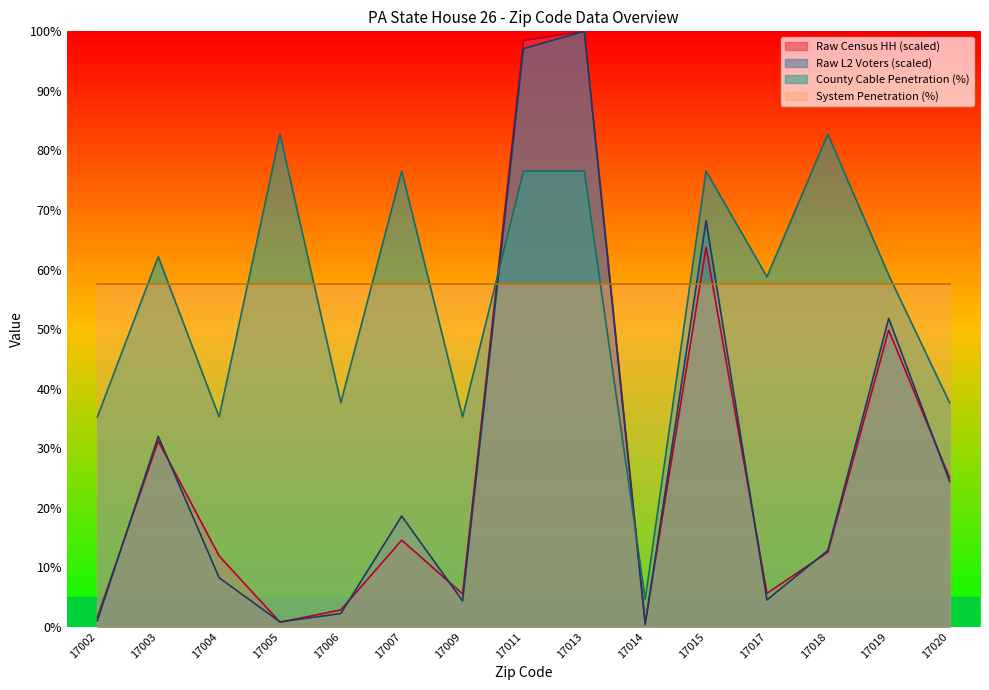

Between 17005 and 17014, which series saw the biggest shift?

County Cable Penetration (%)